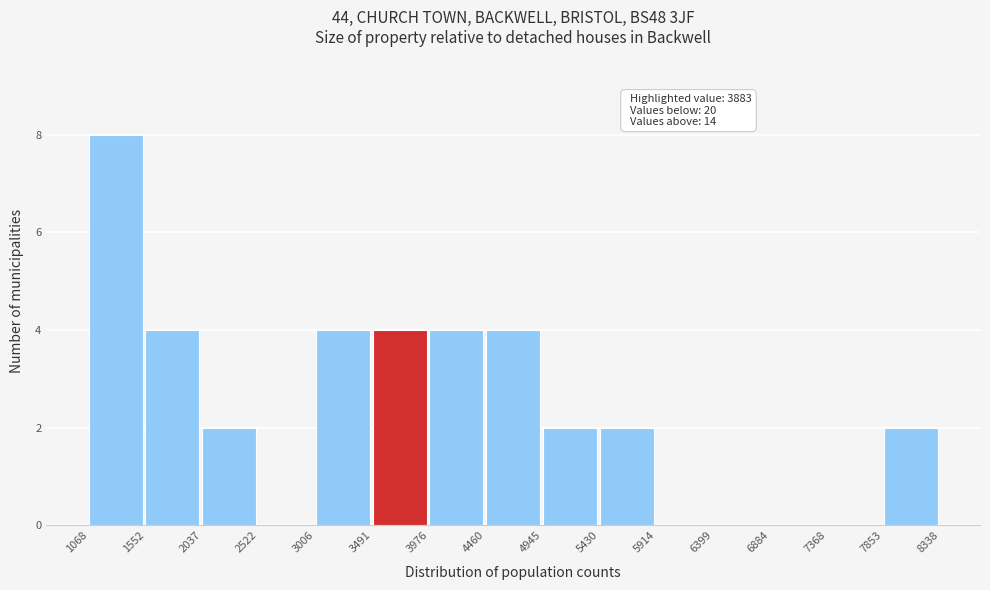

Over which range of the x-axis is the bar tallest?

1068 to 1552